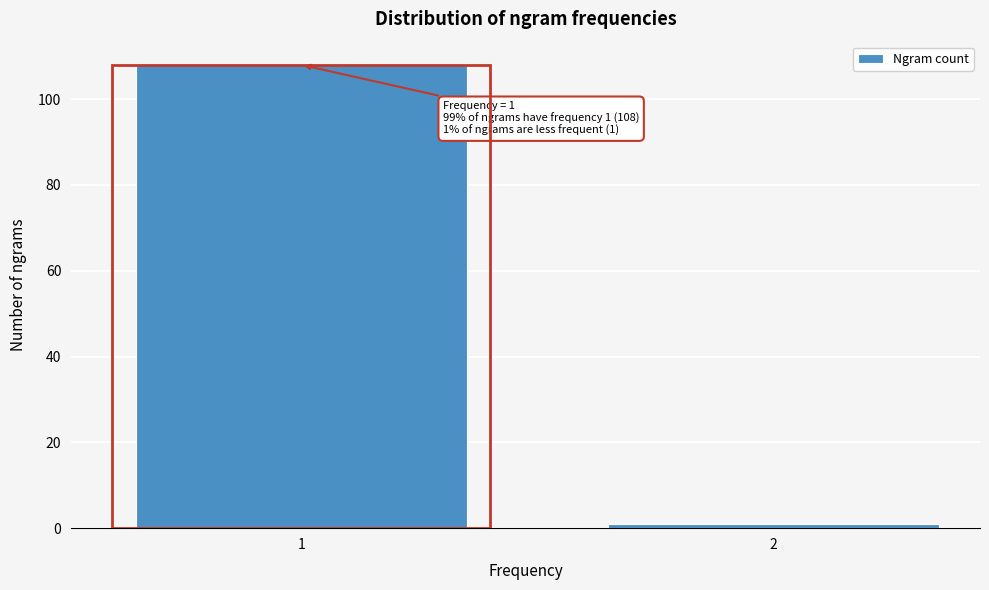

Reading left to right, transcribe all the data shown in this chart.

1=108	2=1